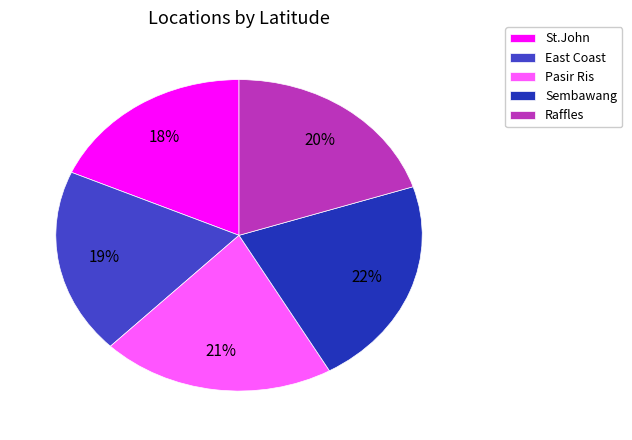

The Sembawang slice represents 22% of the pie. True or false?

True